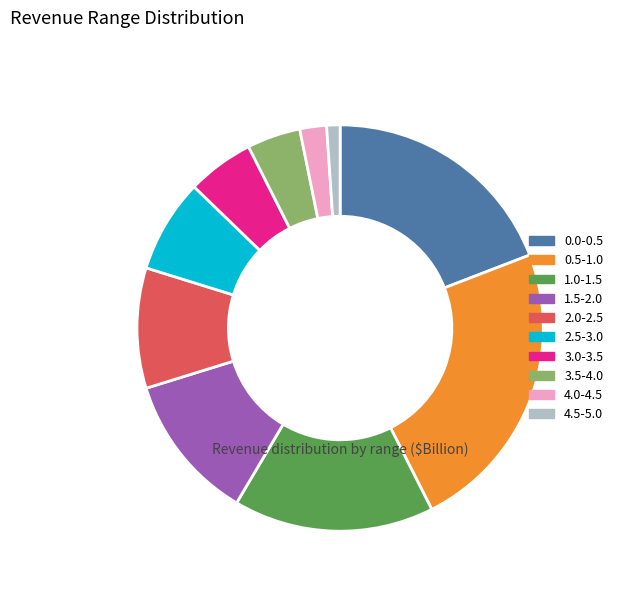

Does 1.0-1.5 represent more than half of the total?

No